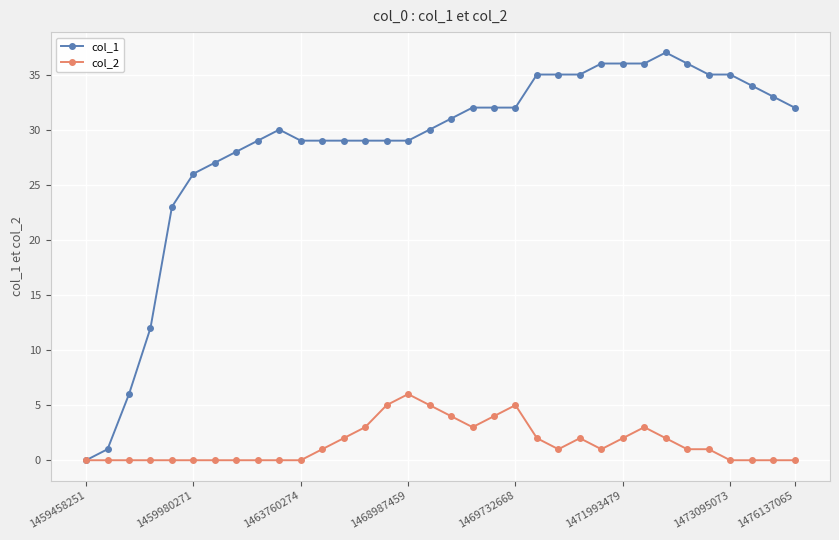

What is the greatest value displayed?

37